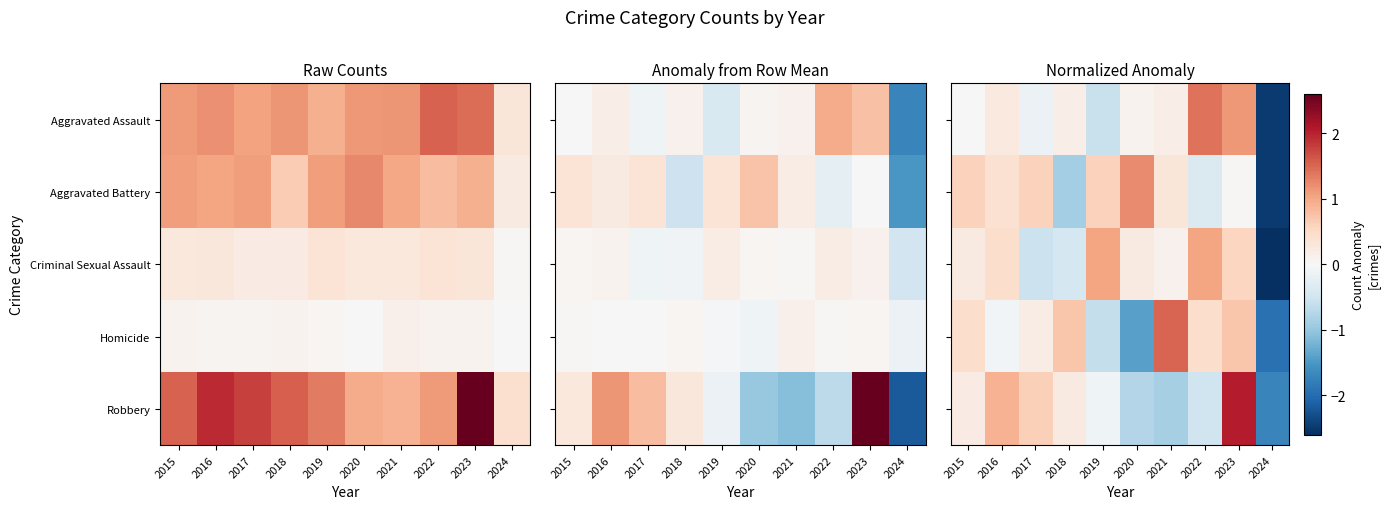

Between 2015 and 2023, which series saw the biggest shift?

Robbery